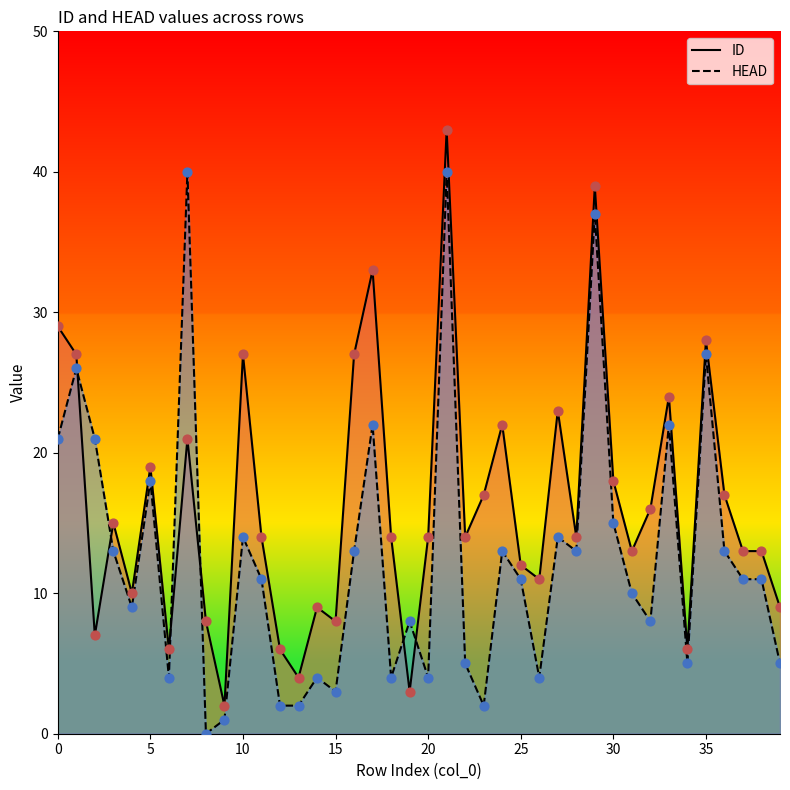

At how many categories does at least one series exceed 12?

27